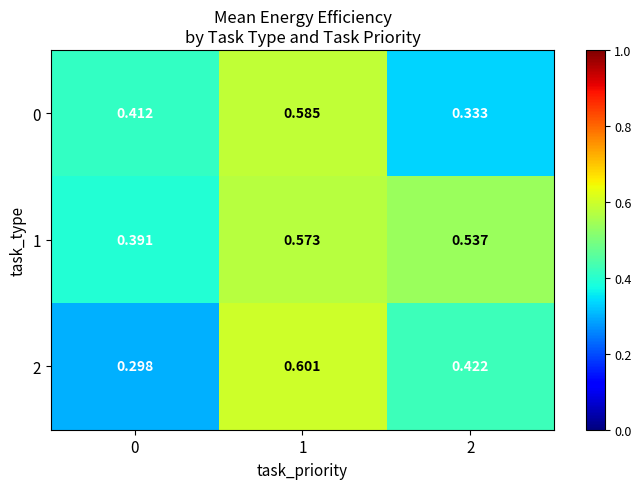

Is the value of 1 at 1 greater than the value of 2 at 0?

Yes